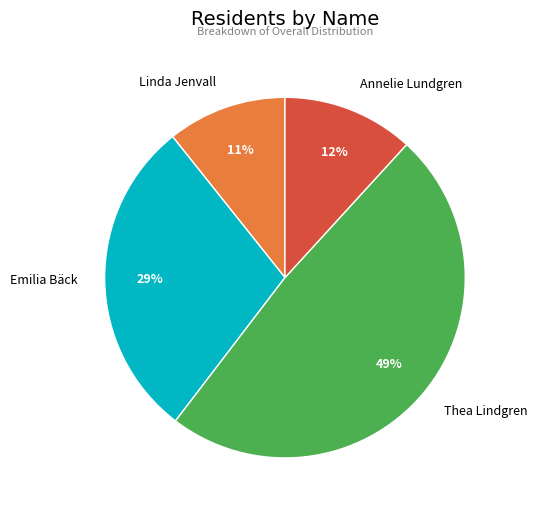

To the nearest percent, what percentage of the pie is Annelie Lundgren?

12%